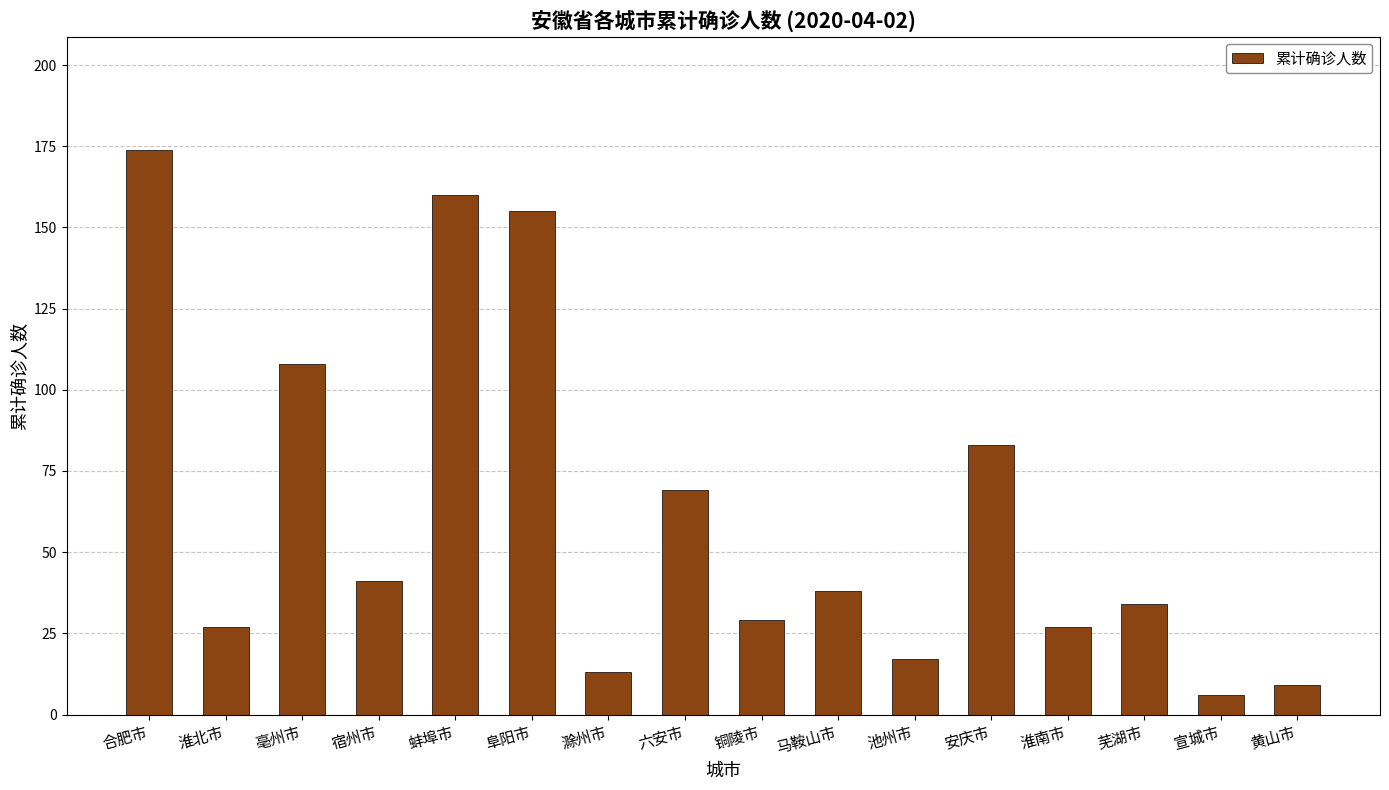

What is the label of the 10th bar from the right?

滁州市